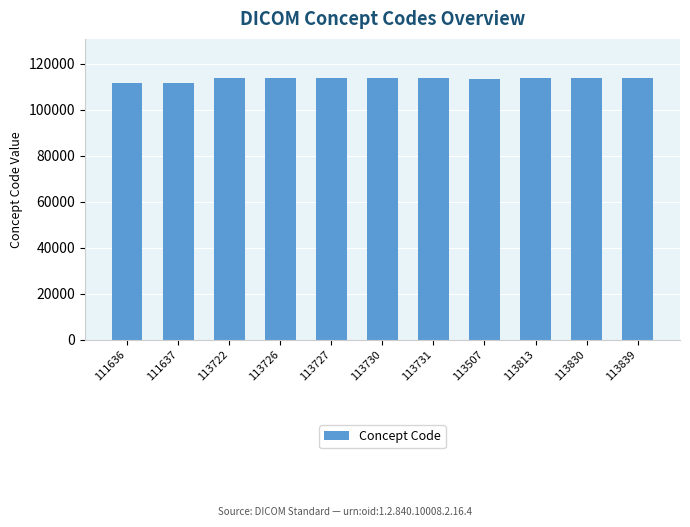

What is the label of the 9th bar from the right?

113722